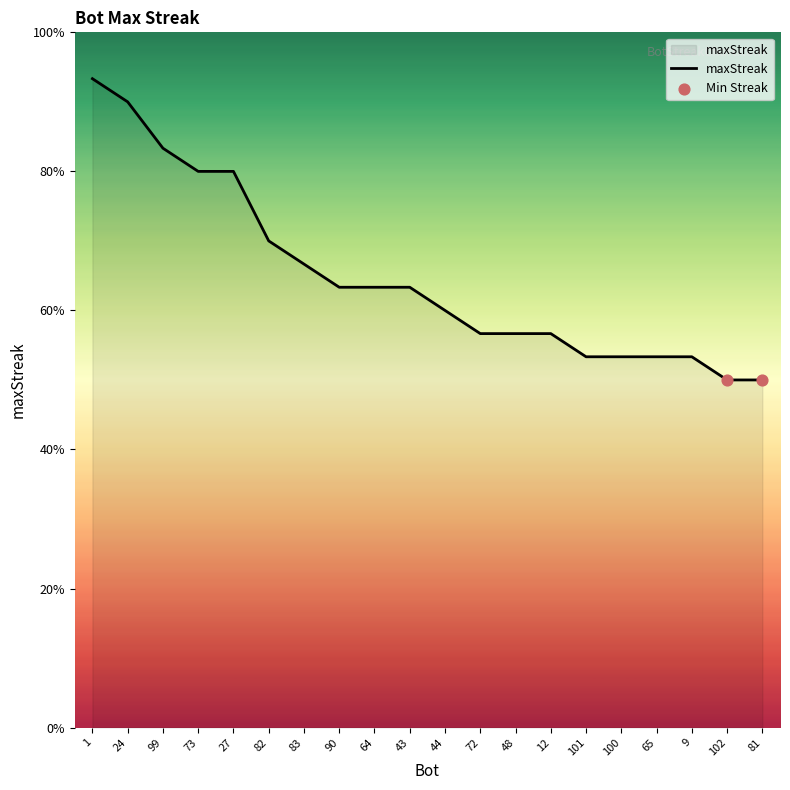

Between 99 and 100, which is larger?

99